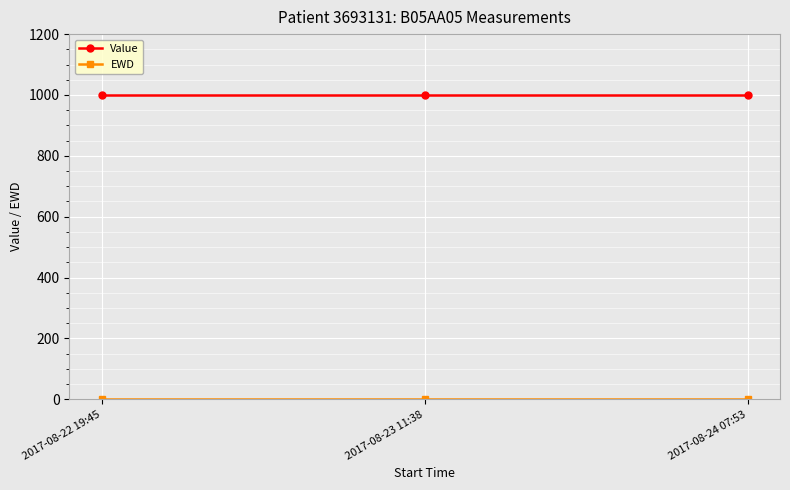

Which series has the largest total across all categories?

Value